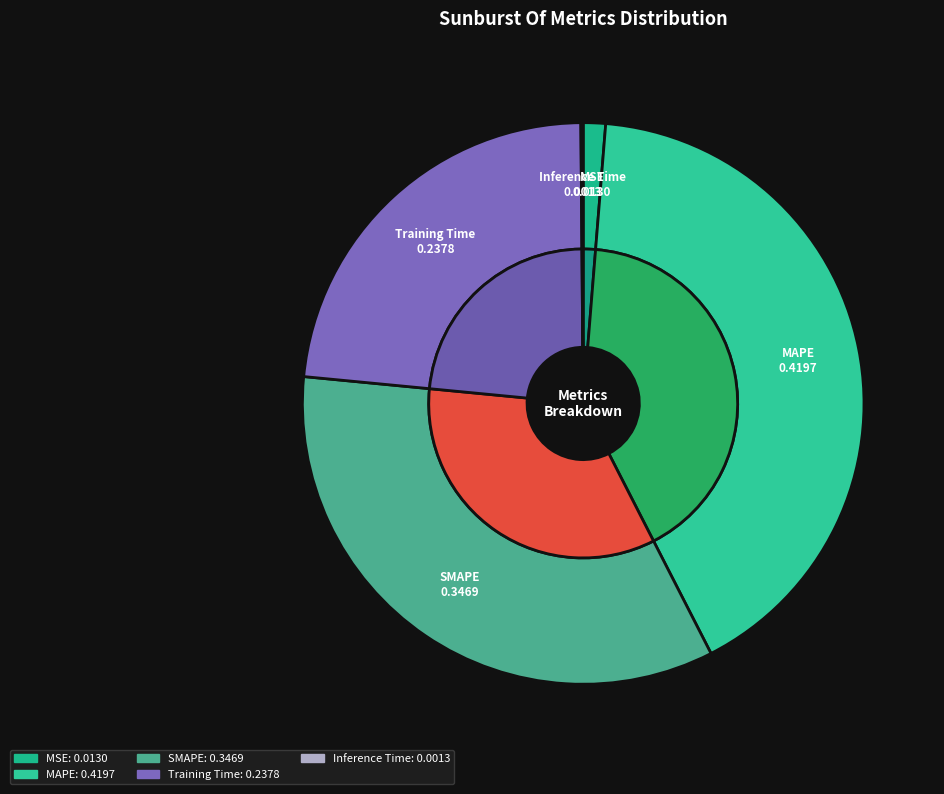

Between MSE and Training Time, which is larger?

Training Time